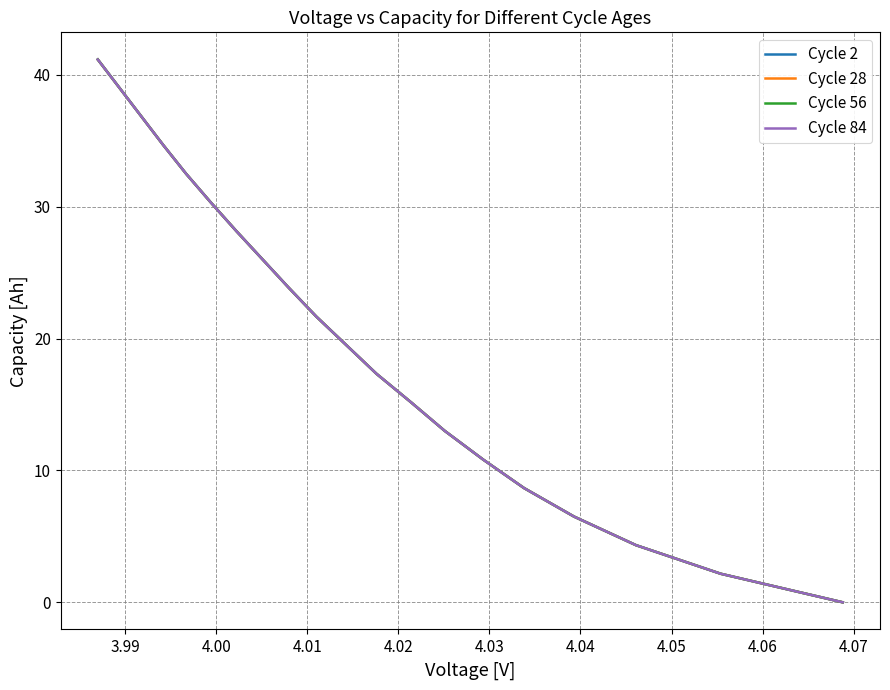

Rank the series by their maximum value, from lowest to highest.

Cycle 84, Cycle 28, Cycle 56, Cycle 2